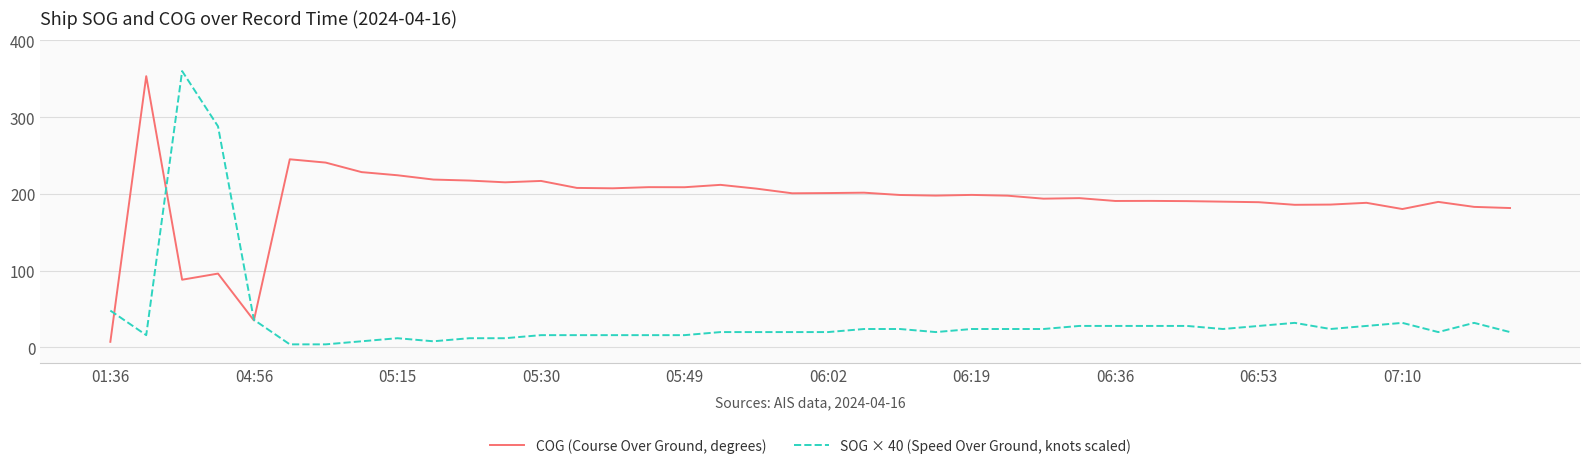

What is the maximum value shown in the chart?

360.0